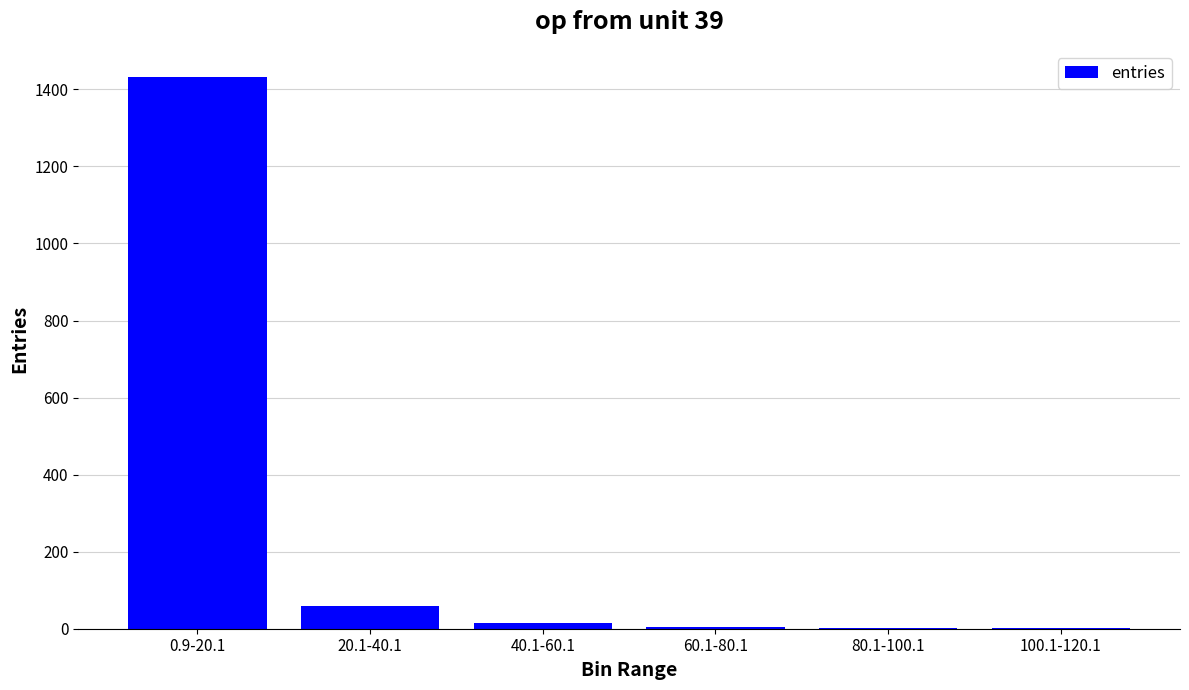

Where is the data nearest to the value 716?

20.1-40.1